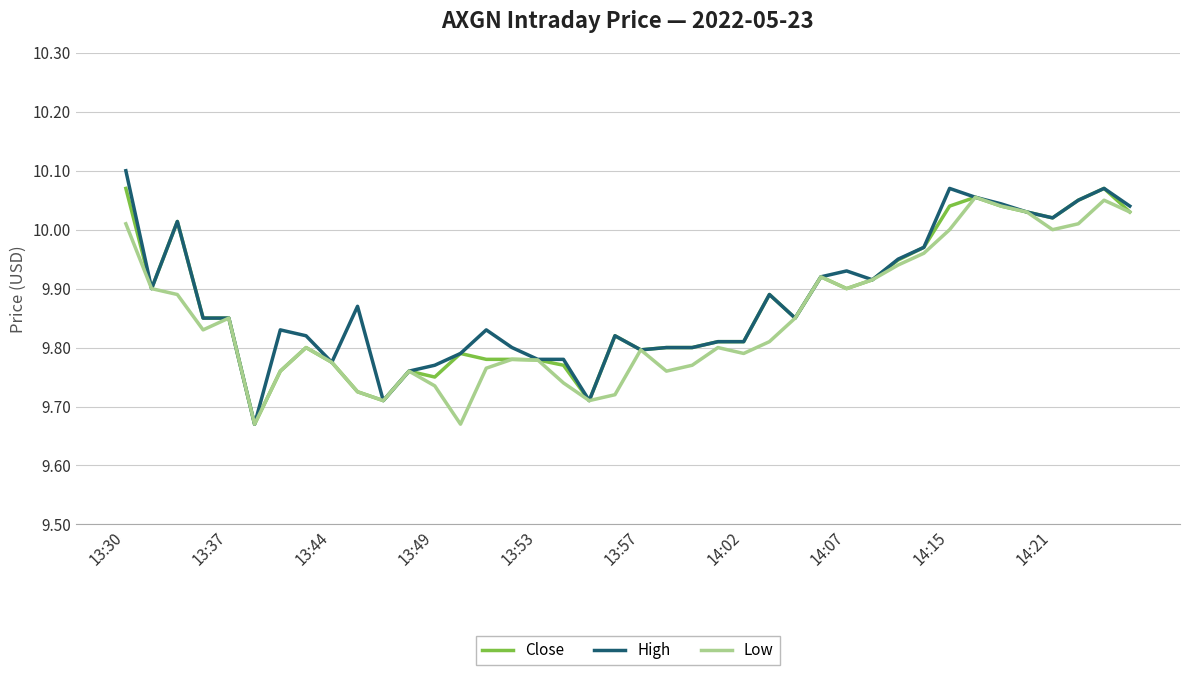

True or false: Low and High intersect in this chart.

False